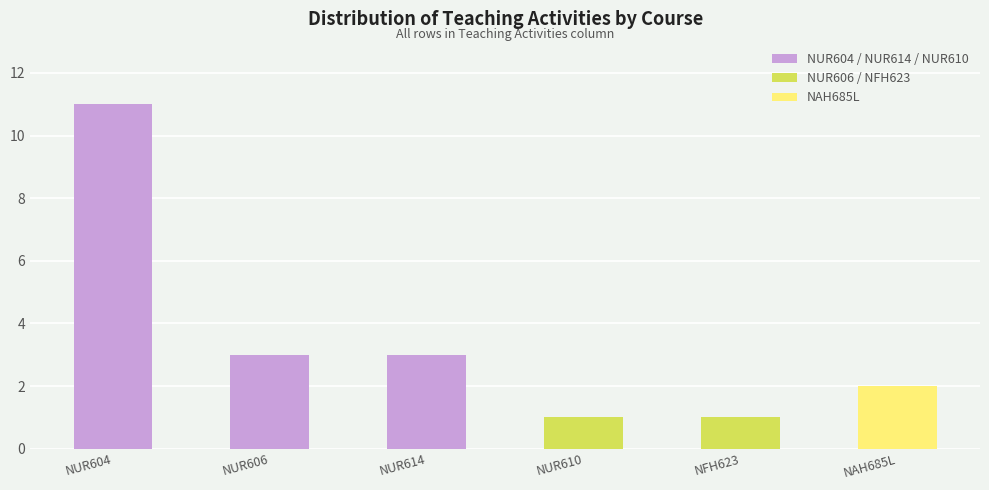

Rank the categories by value from lowest to highest.

NUR610, NFH623, NAH685L, NUR606, NUR614, NUR604